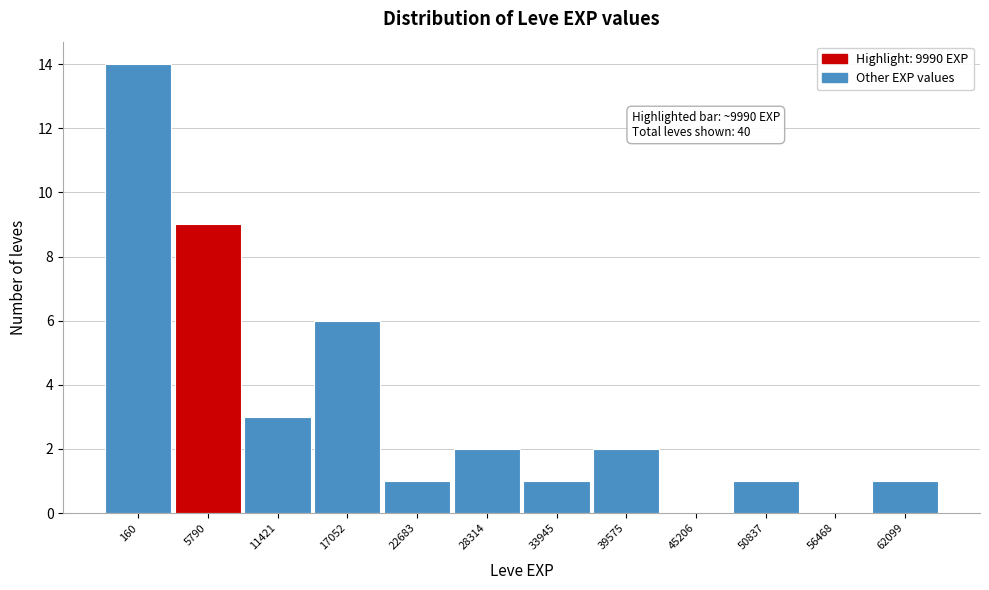

Reading left to right, list all the values displayed in this chart.

160=14	5790=9	11421=3	17052=6	22683=1	28314=2	33945=1	39575=2	45206=0	50837=1	56468=0	62099=1